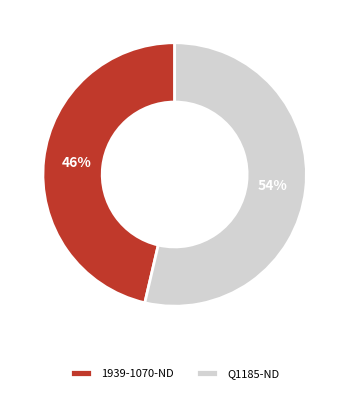

Is there any slice that represents more than half of the pie?

Yes